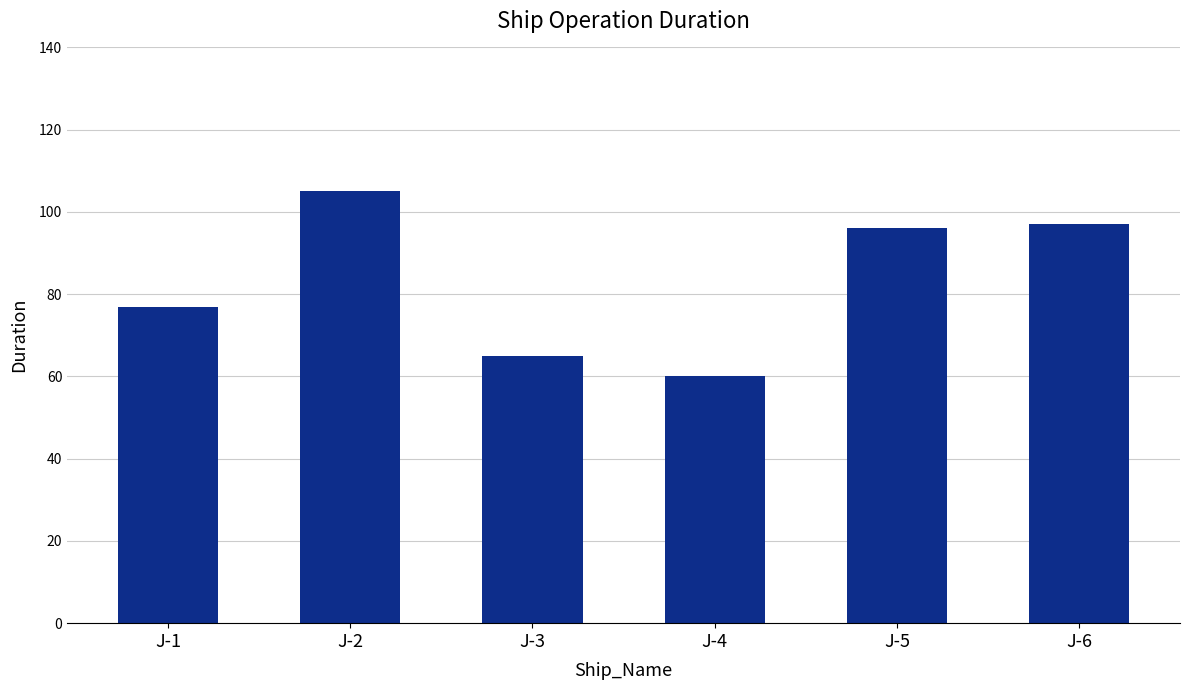

Reading left to right, list all the values displayed in this chart.

J-1=77	J-2=105	J-3=65	J-4=60	J-5=96	J-6=97